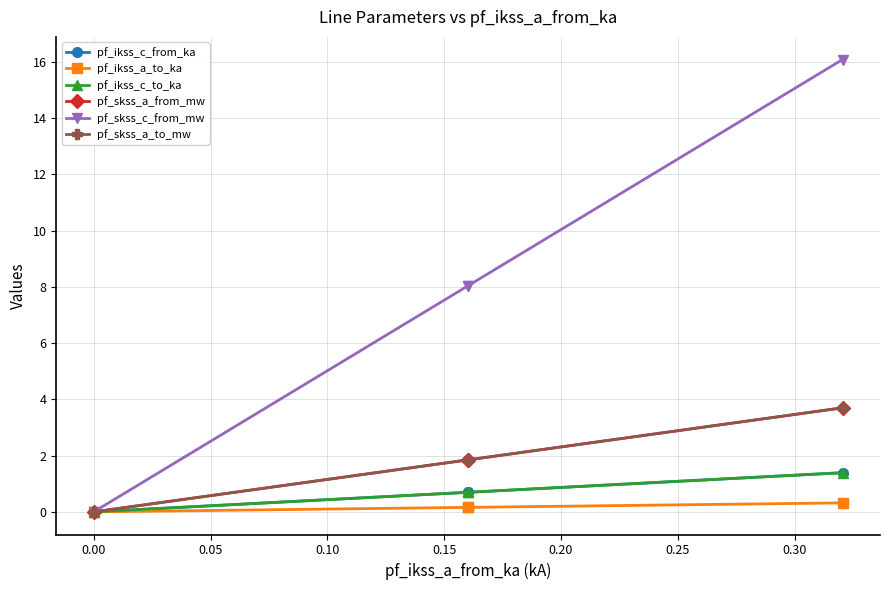

The pf_skss_a_to_mw series shows -1.5 at 0.00. True or false?

False